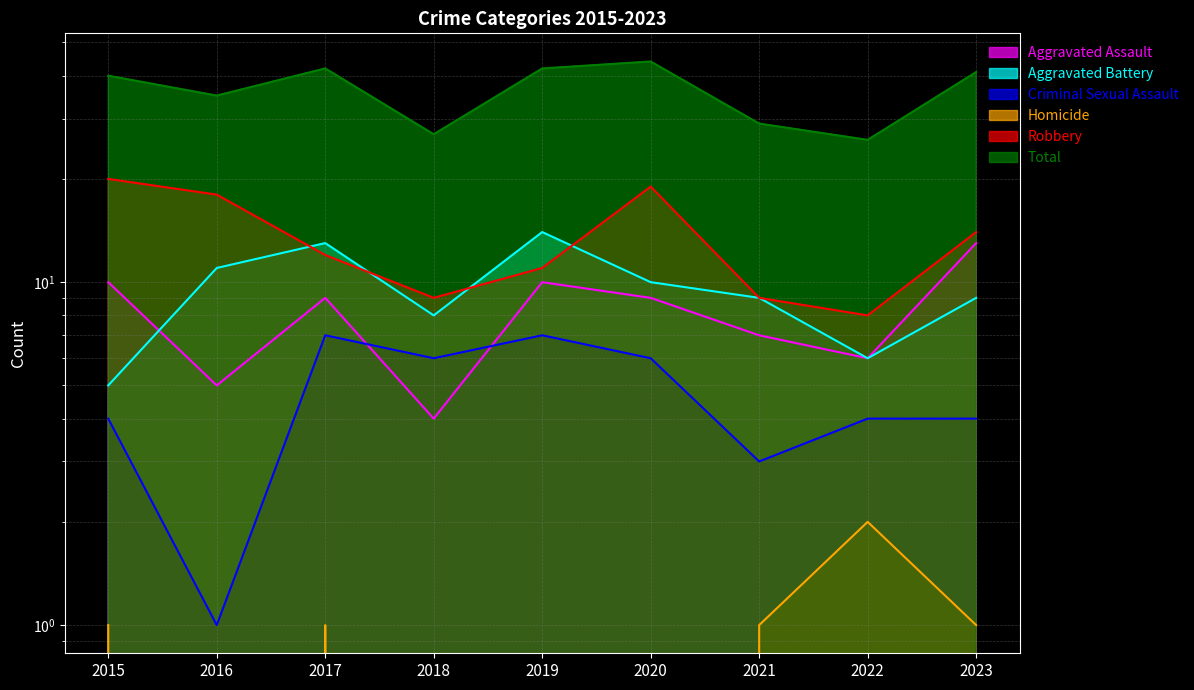

What is the sum of the Total values at 2022 and 2015?

66